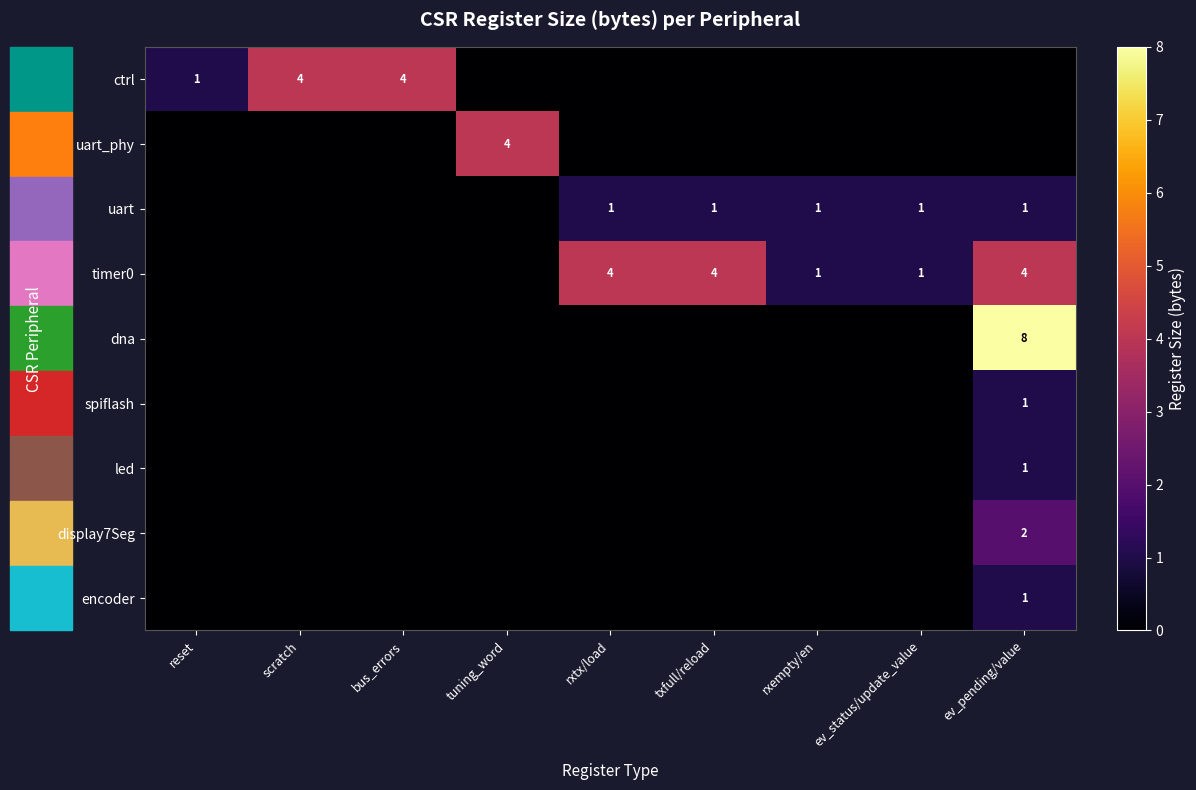

What is the difference between the highest and lowest values at bus_errors?

4